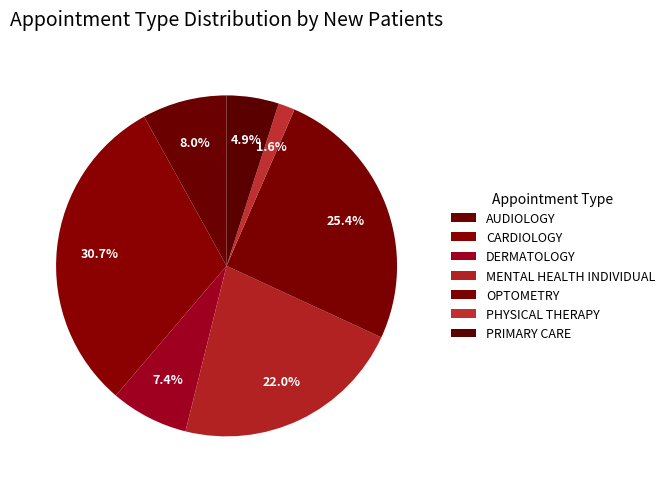

Count the number of slices in the pie.

7